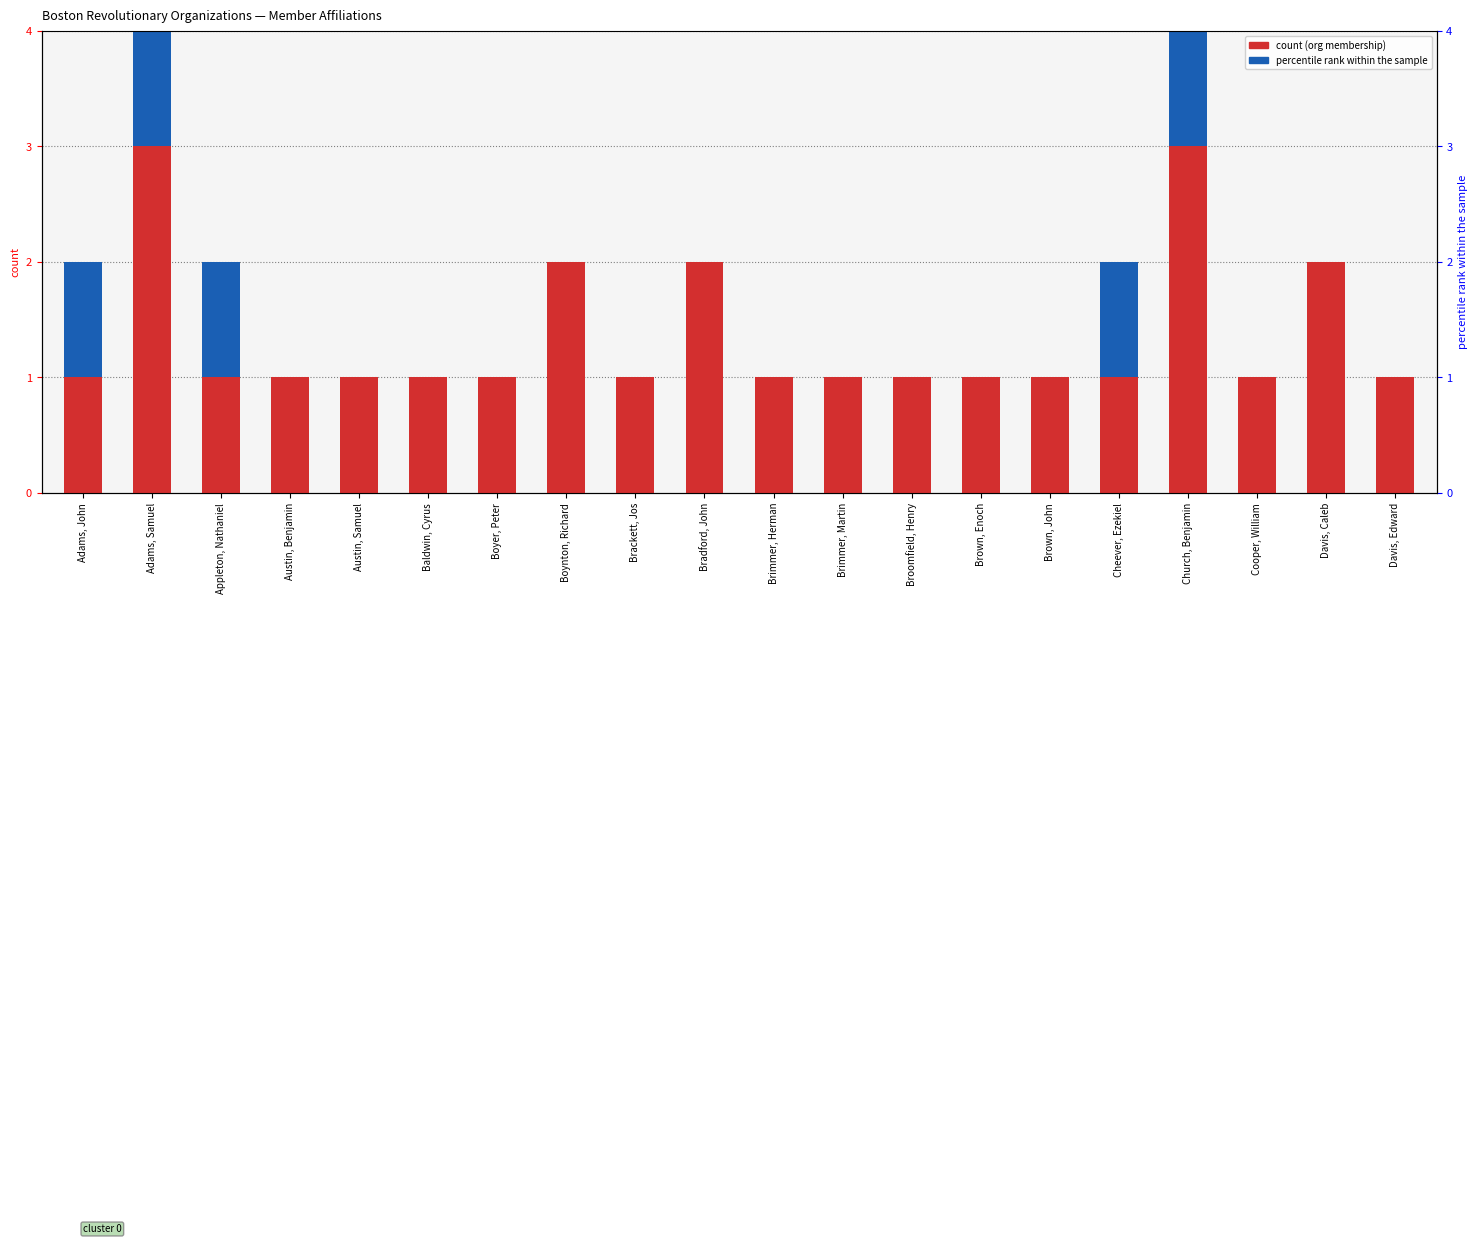

Are the bars horizontal?

No